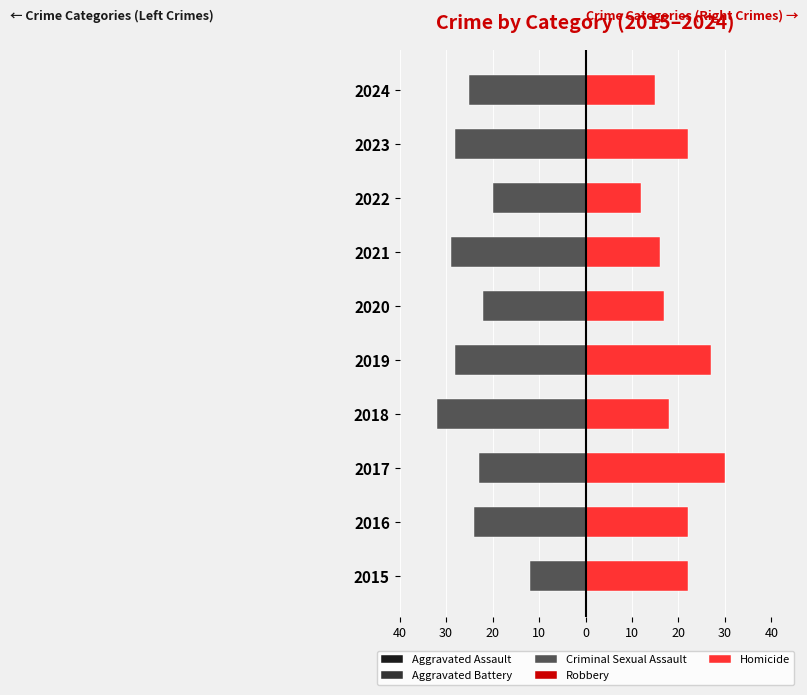

Which has a higher value, 2018 or 2024?

2018